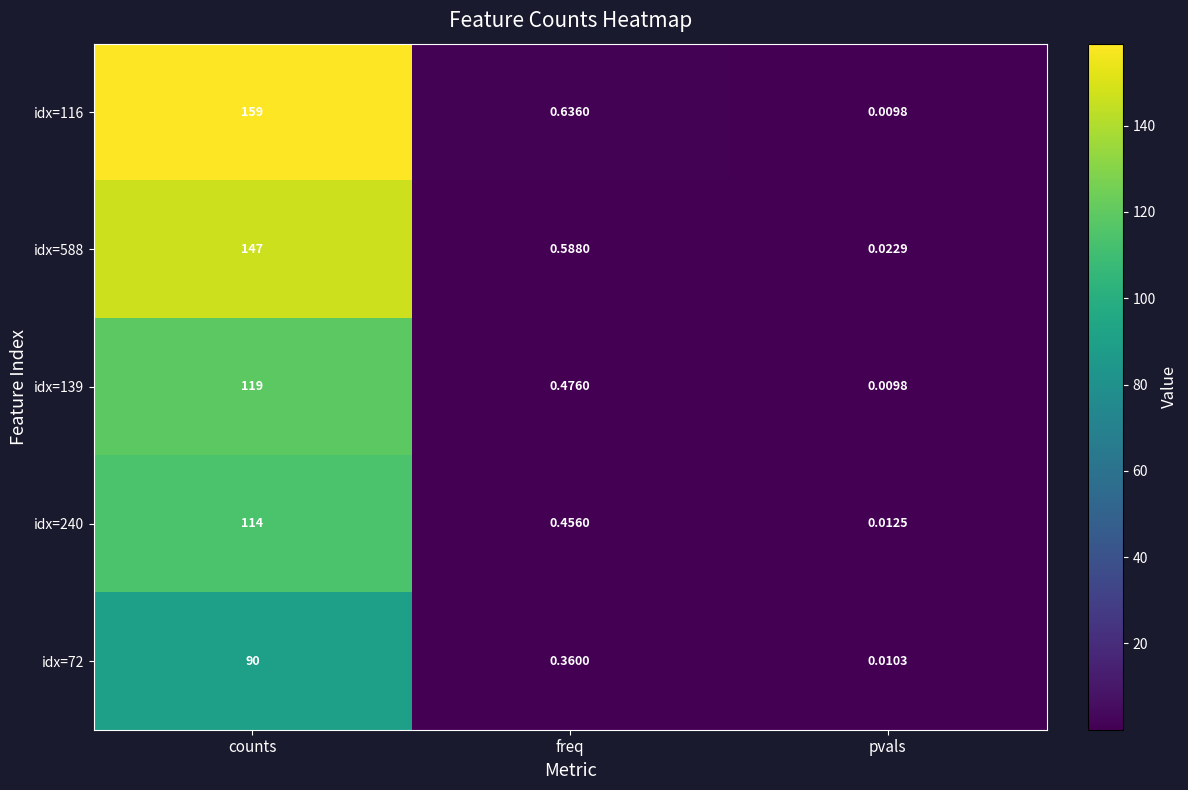

At which label does idx=588 reach its peak?

counts